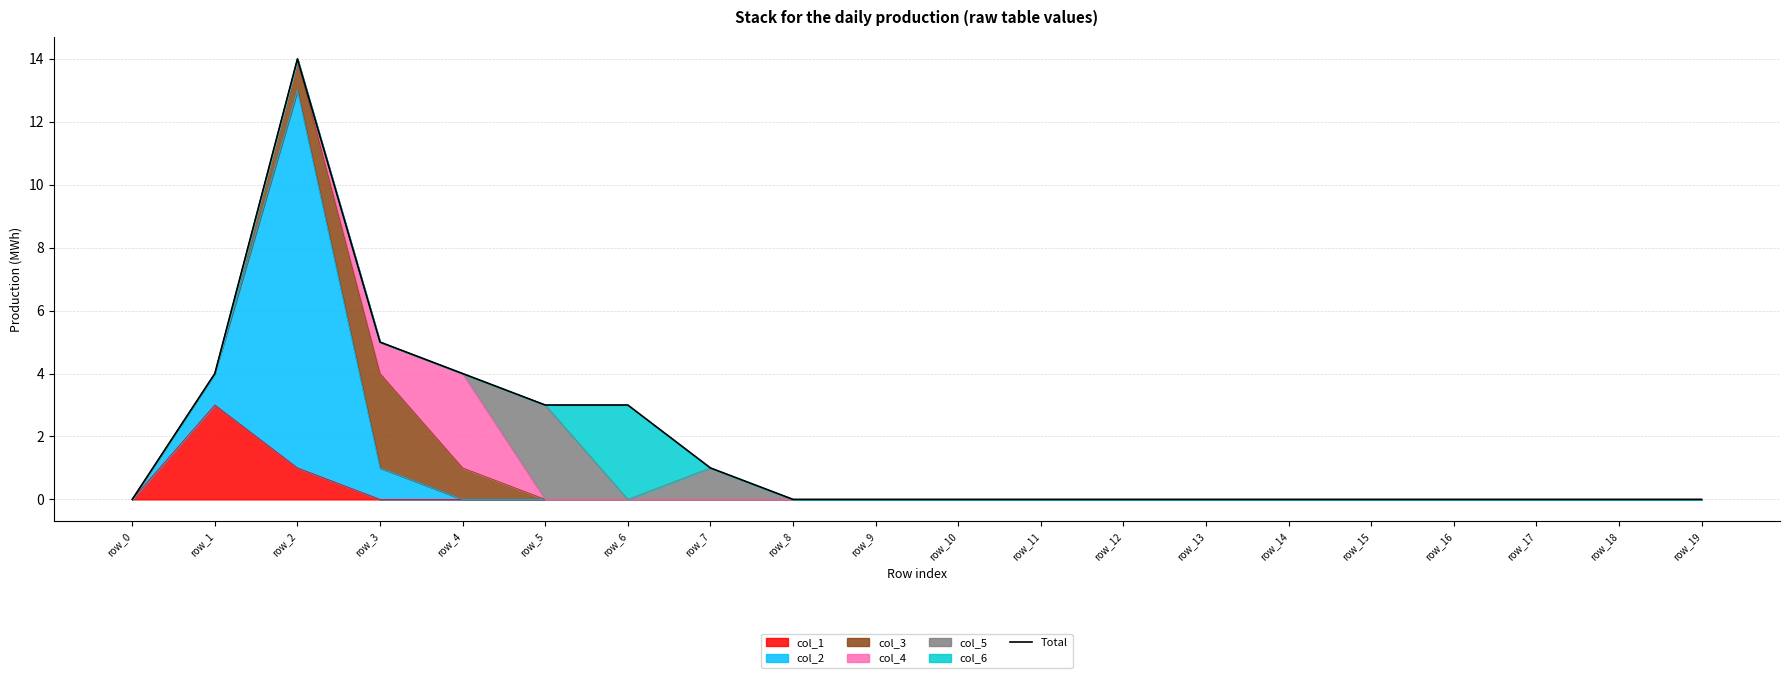

Rank the categories by value from highest to lowest.

row_2, row_3, row_1, row_4, row_5, row_6, row_7, row_0, row_8, row_9, row_10, row_11, row_12, row_13, row_14, row_15, row_16, row_17, row_18, row_19